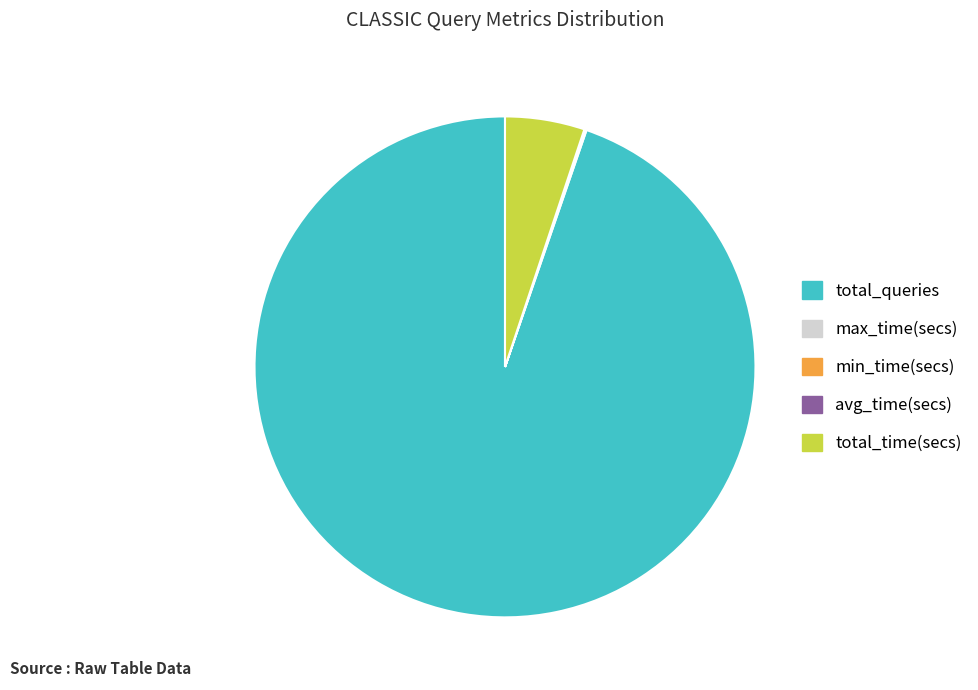

Is it true that total_queries is 95% of the pie?

True